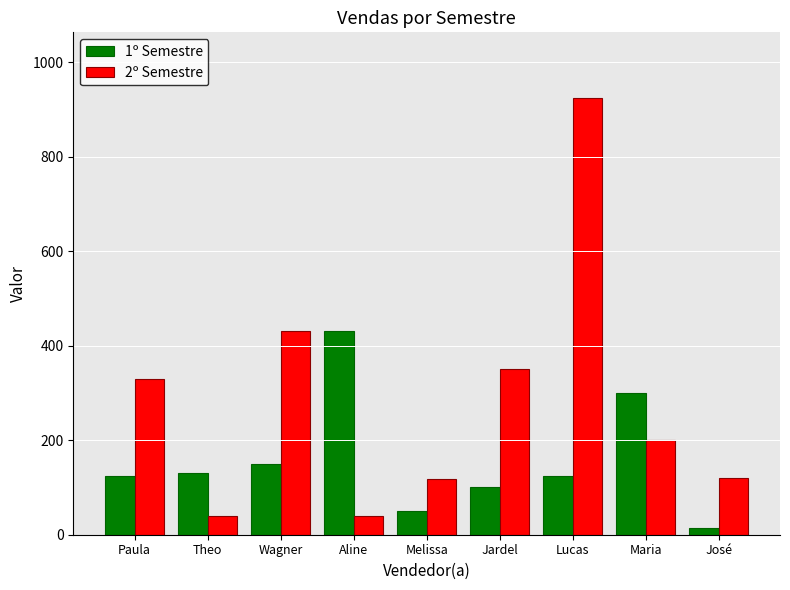

What is the difference between the second highest and second lowest values in the 2º Semestre series?

393